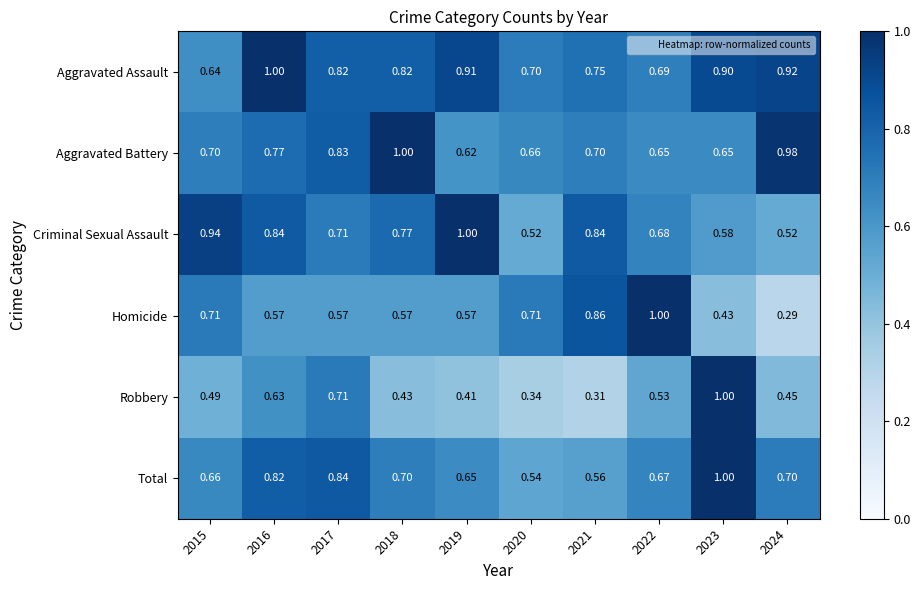

Which series has the widest spread of values?

Homicide